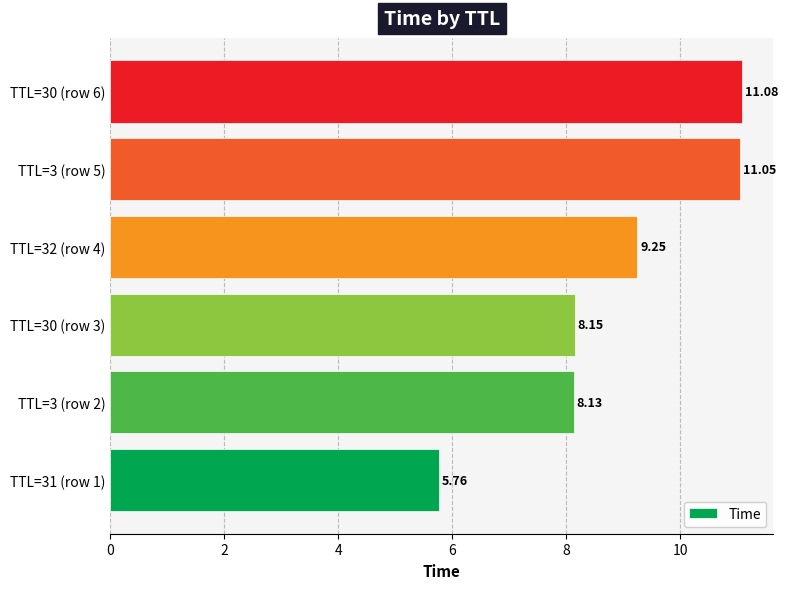

What is the change in value from TTL=31 (row 1) to TTL=32 (row 4)?

+3.5